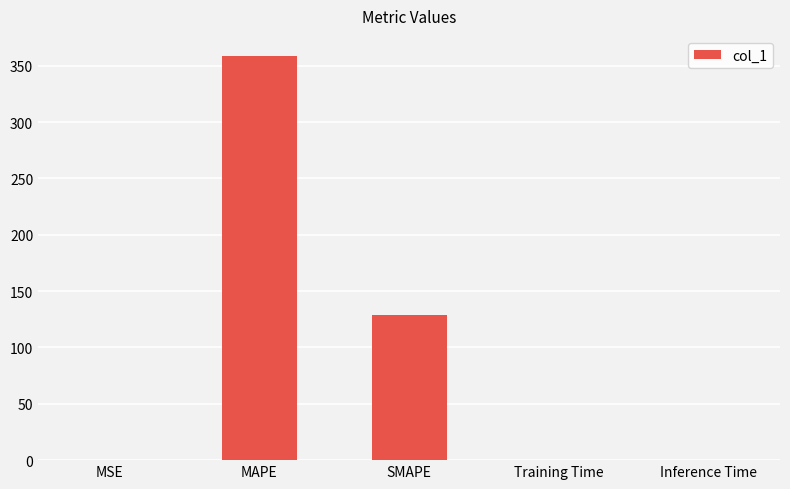

Between MAPE and Inference Time, which is larger?

MAPE